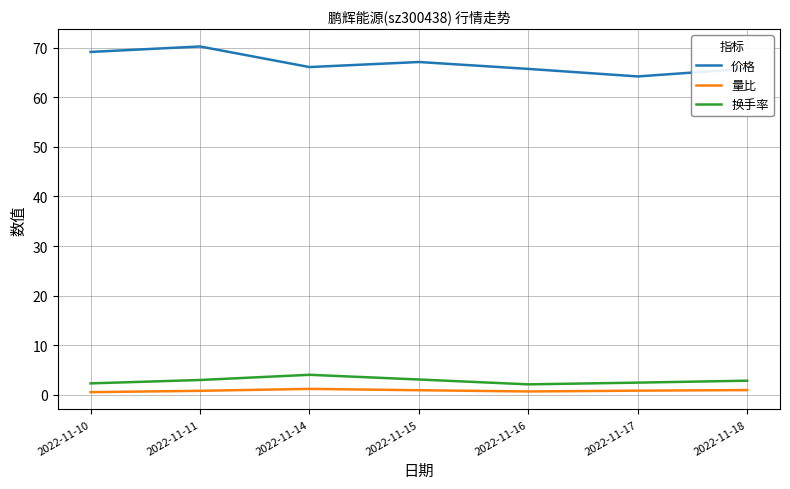

The 价格 series shows 69.1 at 2022-11-10. True or false?

True